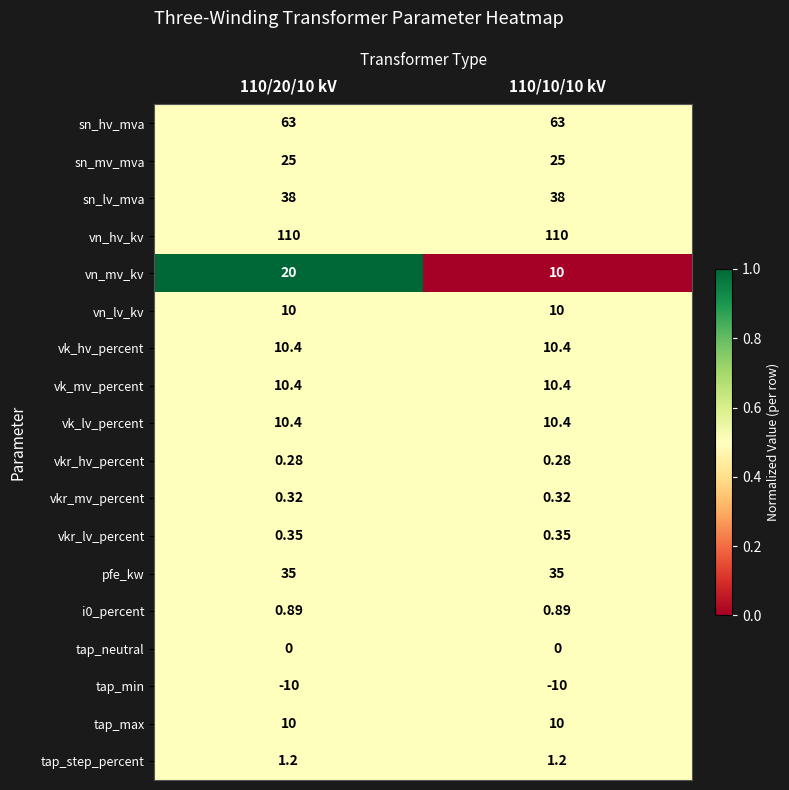

Which series has the largest range (max minus min)?

vn_mv_kv